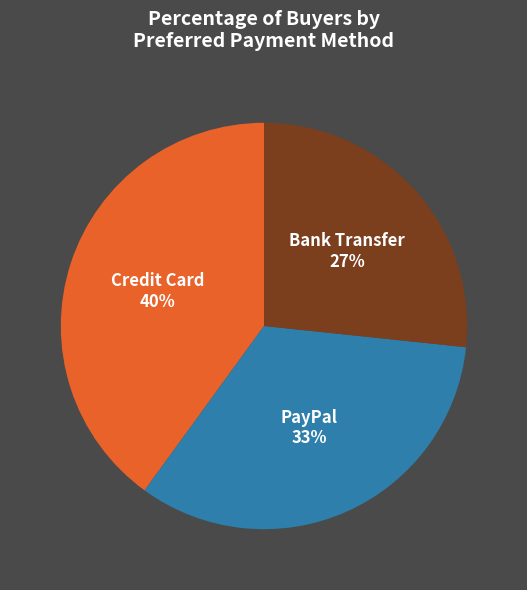

Does any single category account for the majority?

No